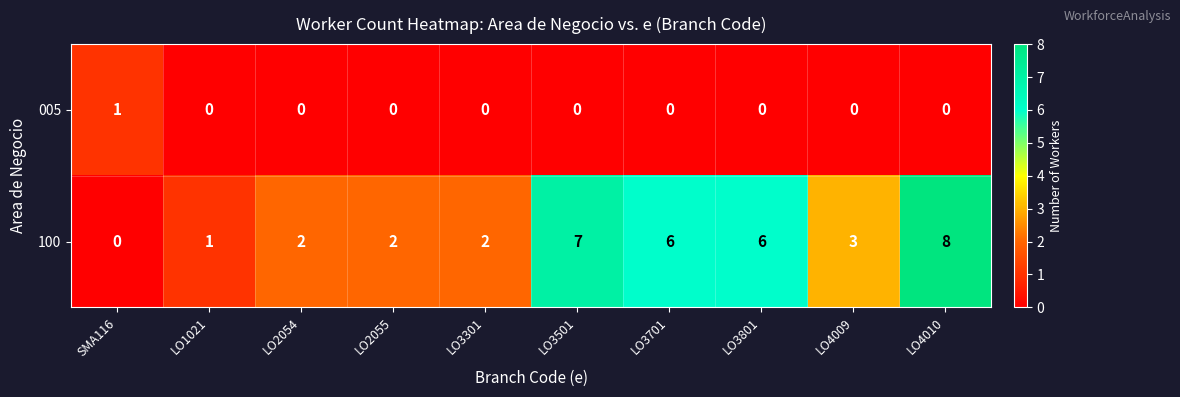

The 005 series shows 1 at LO3501. True or false?

False